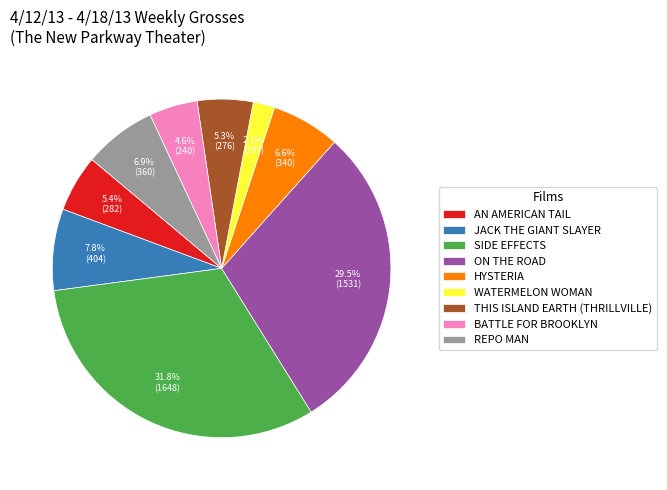

To the nearest percent, what is the difference between the ON THE ROAD and THIS ISLAND EARTH (THRILLVILLE) slice percentages?

24%